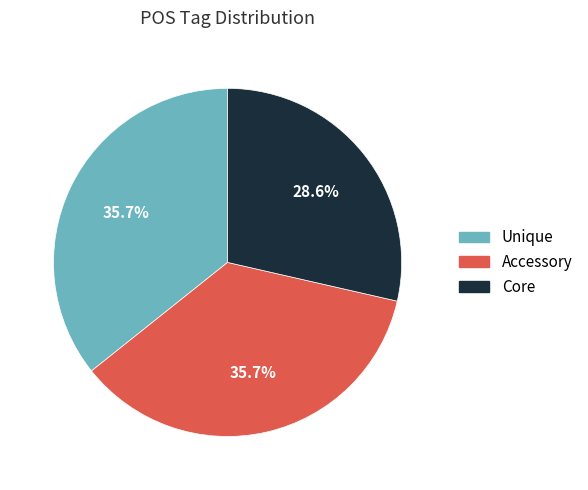

Is there a majority slice in this chart?

No